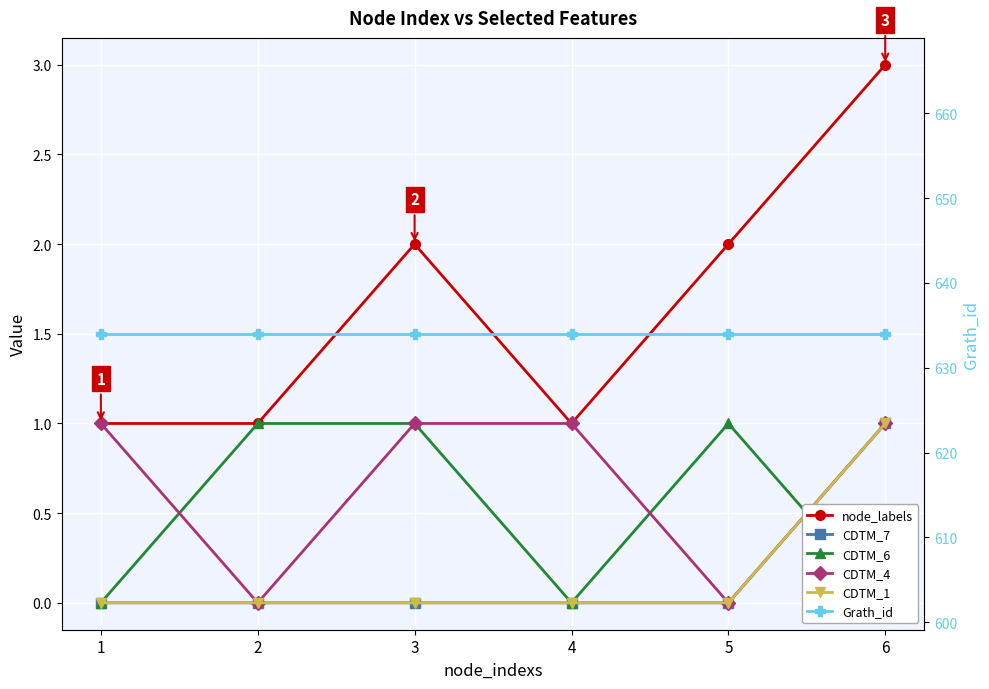

At 3, list the series in order from smallest to largest.

CDTM_7, CDTM_1, CDTM_6, CDTM_4, node_labels, Grath_id